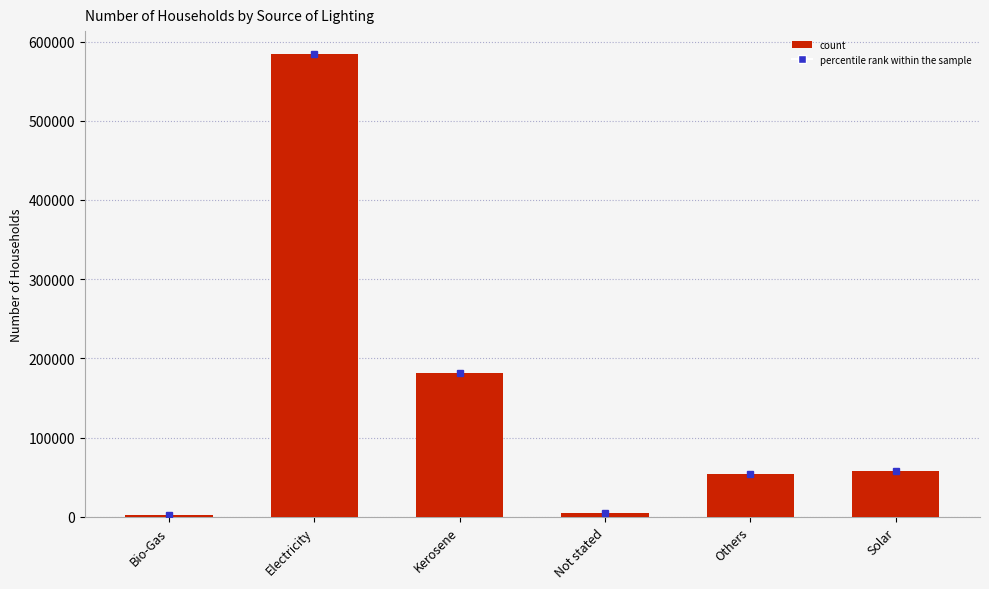

Is it true that the value at Electricity is 583931?

True